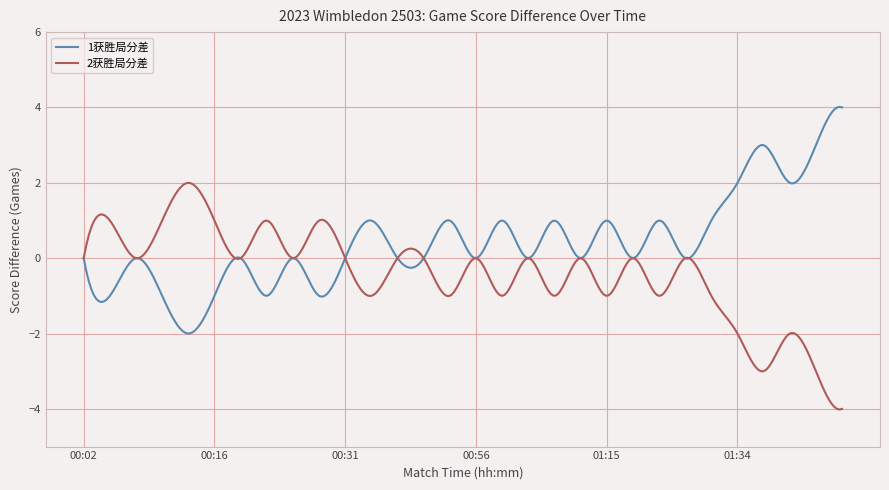

Which series has the largest total across all categories?

1获胜局分差